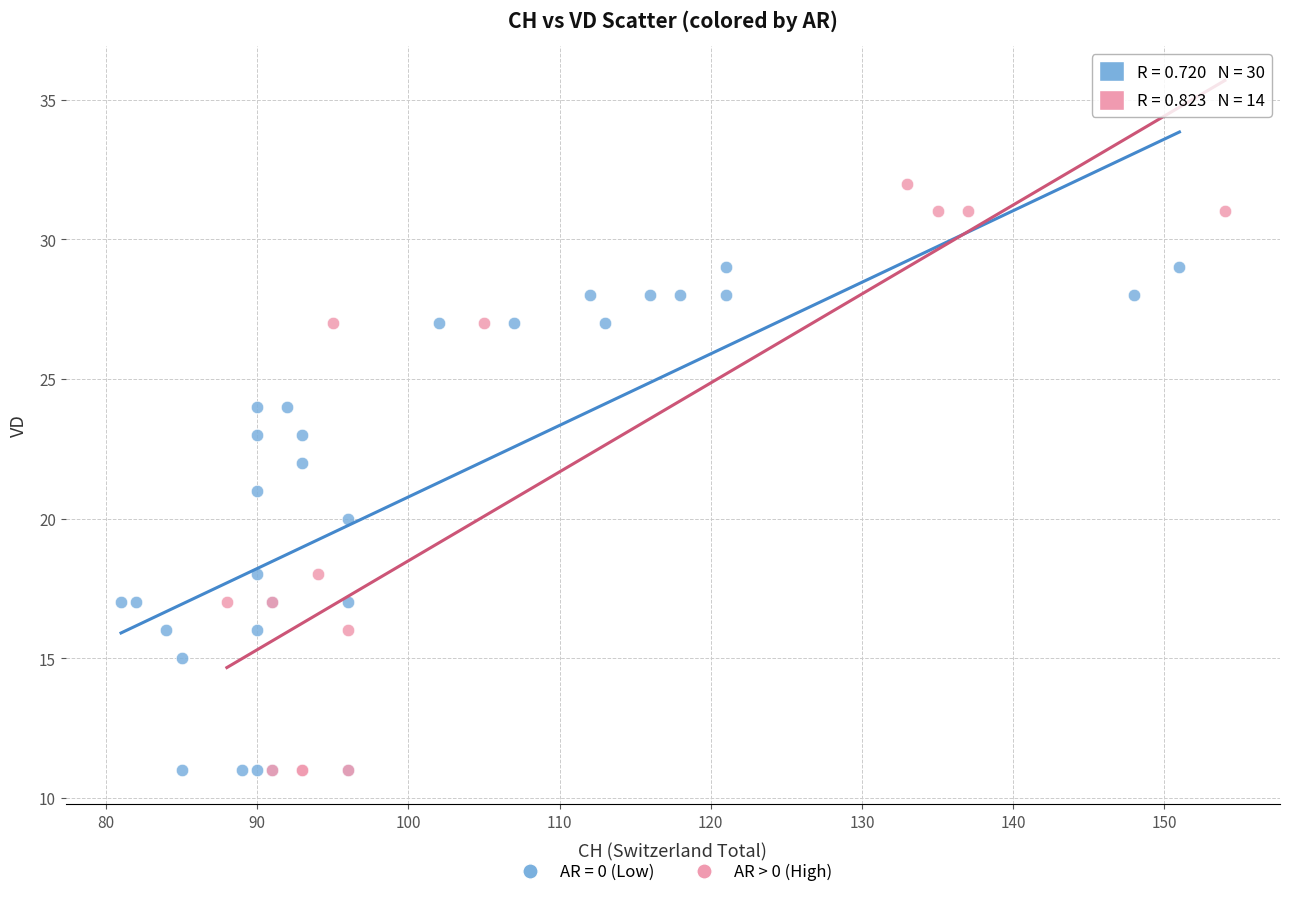

Which series has the largest Y range (max minus min)?

AR > 0 (High)